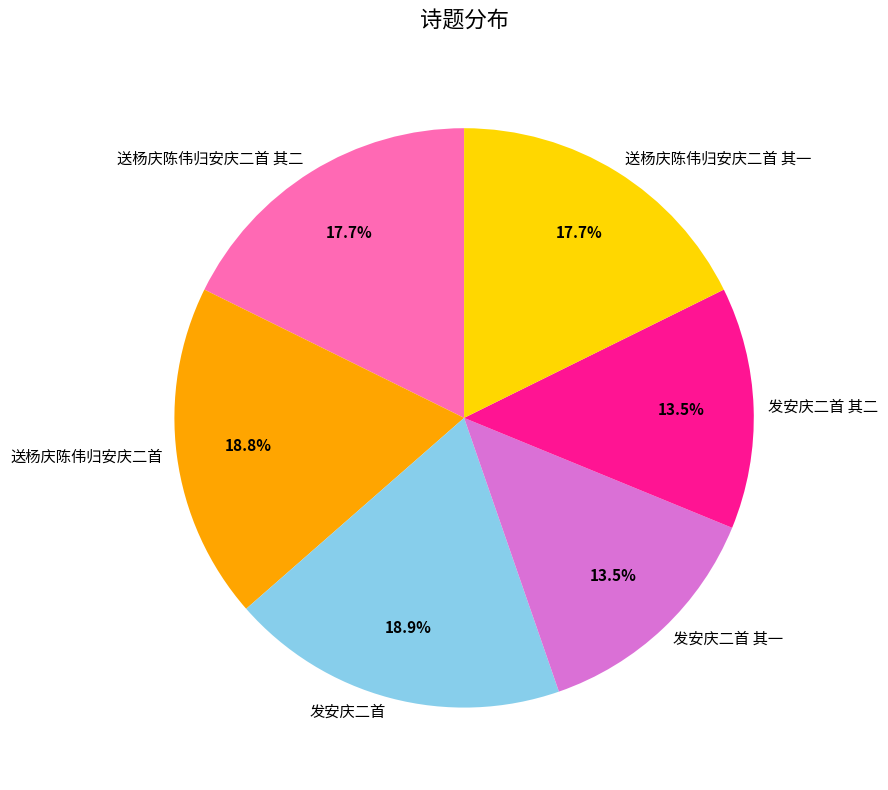

Which has a higher value, 发安庆二首 其一 or 发安庆二首?

发安庆二首